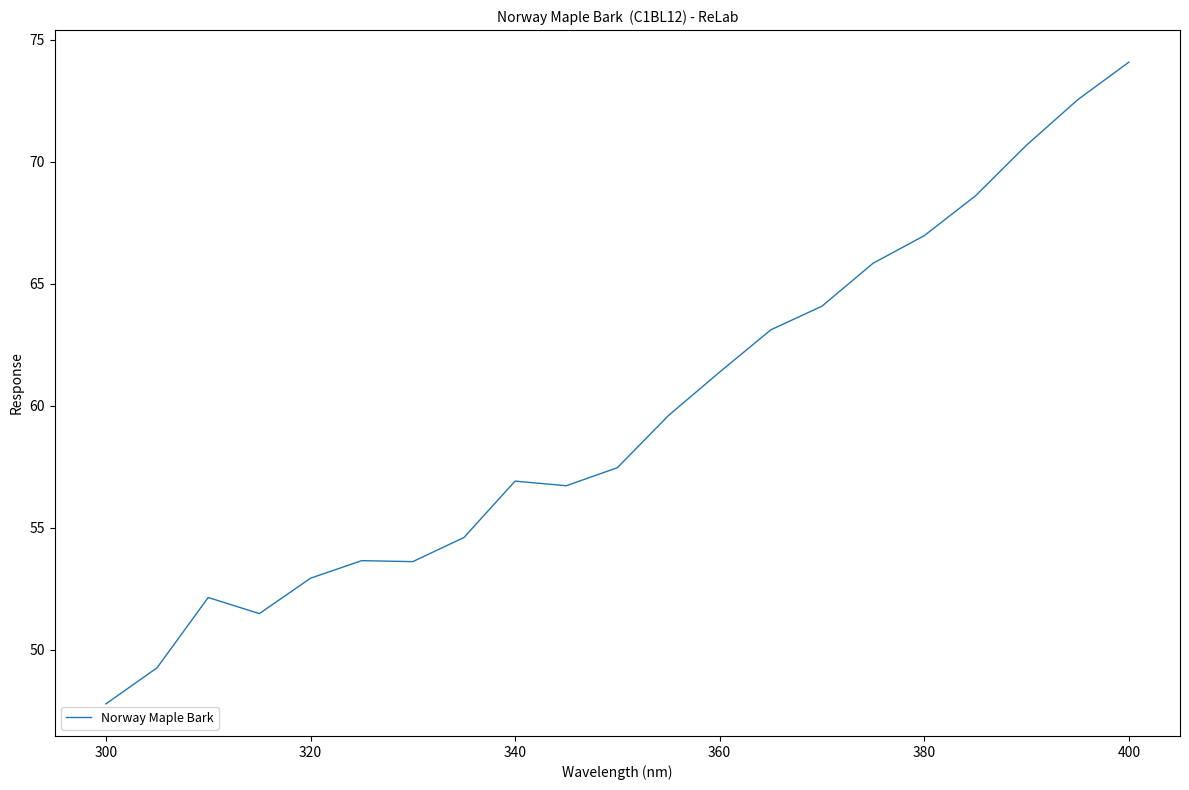

What is the difference between the maximum and minimum values?

26.3